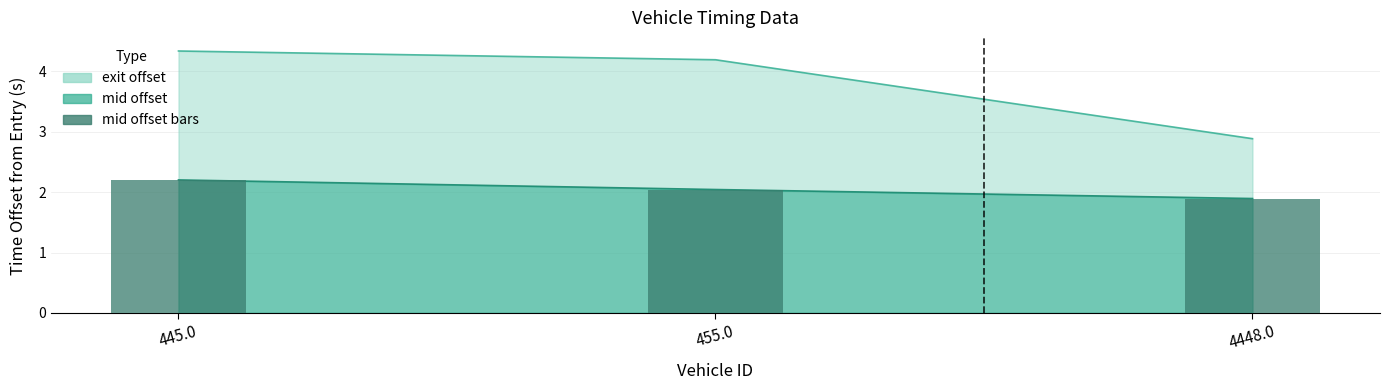

Where does the data first go above 2?

445.0